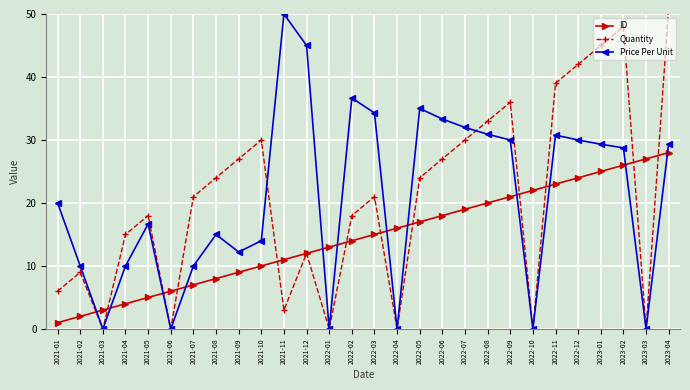

Reading left to right, what are all the values shown in this chart?

ID: 1.0	2.0	3.0	4.0	5.0	6.0	7.0	8.0	9.0	10.0	11.0	12.0	13.0	14.0	15.0	16.0	17.0	18.0	19.0	20.0	21.0	22.0	23.0	24.0	25.0	26.0	27.0	28.0
Quantity: 6.0	9.0	0.0	15.0	18.0	0.0	21.0	24.0	27.0	30.0	3.0	12.0	0.0	18.0	21.0	0.0	24.0	27.0	30.0	33.0	36.0	0.0	39.0	42.0	45.0	48.0	0.0	51.0
Price Per Unit: 20.0	10.0	0.0	10.0	16.7	0.0	10.0	15.0	12.2	14.0	50.0	45.0	0.0	36.7	34.3	0.0	35.0	33.3	32.0	30.9	30.0	0.0	30.8	30.0	29.3	28.8	0.0	29.4